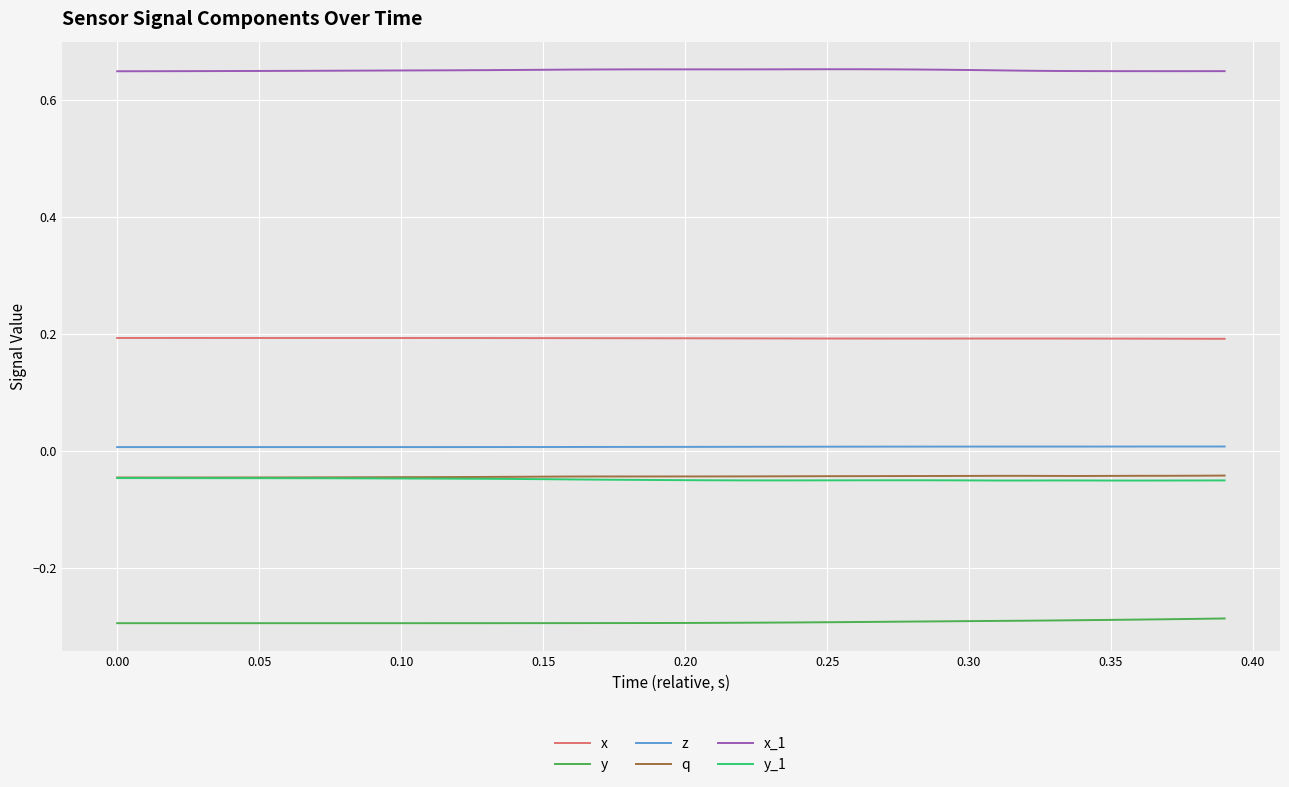

True or false: y_1 and x_1 cross at least once.

False